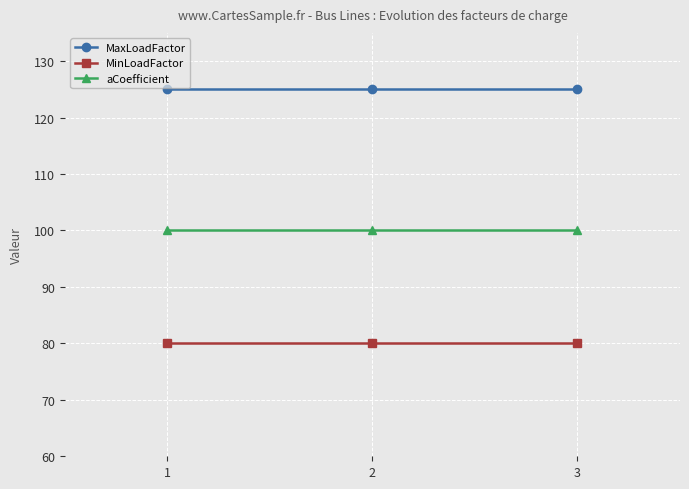

True or false: MinLoadFactor has a value of 25 at 3.

False